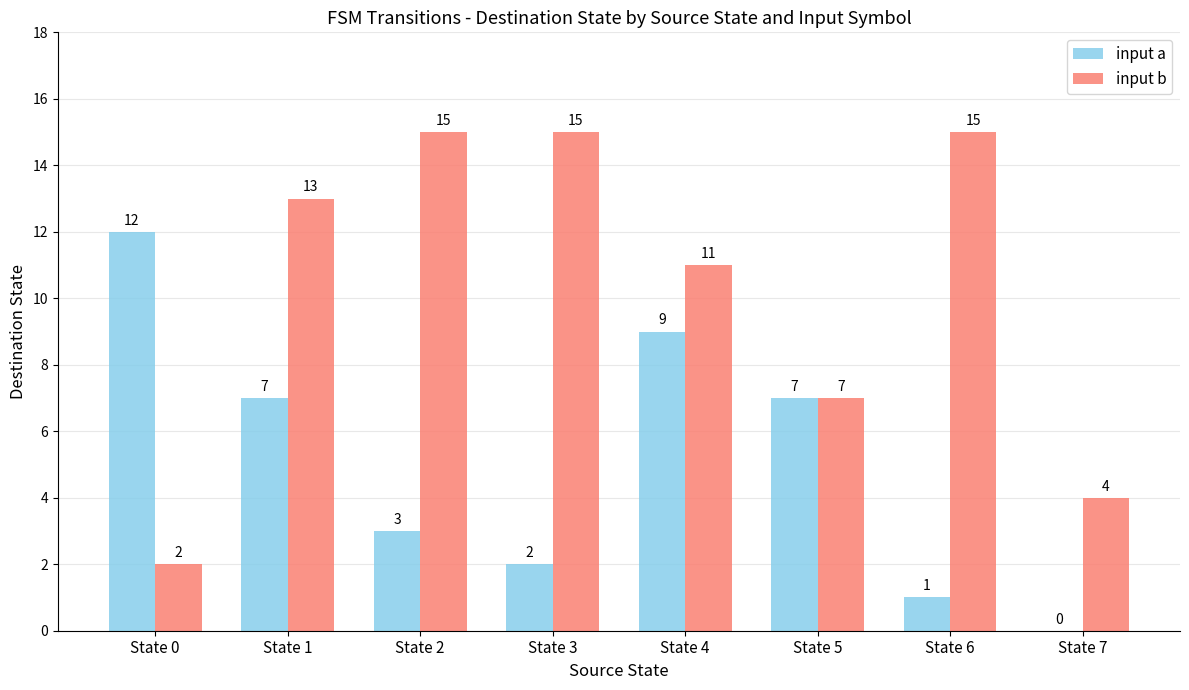

What is the greatest value displayed?

15